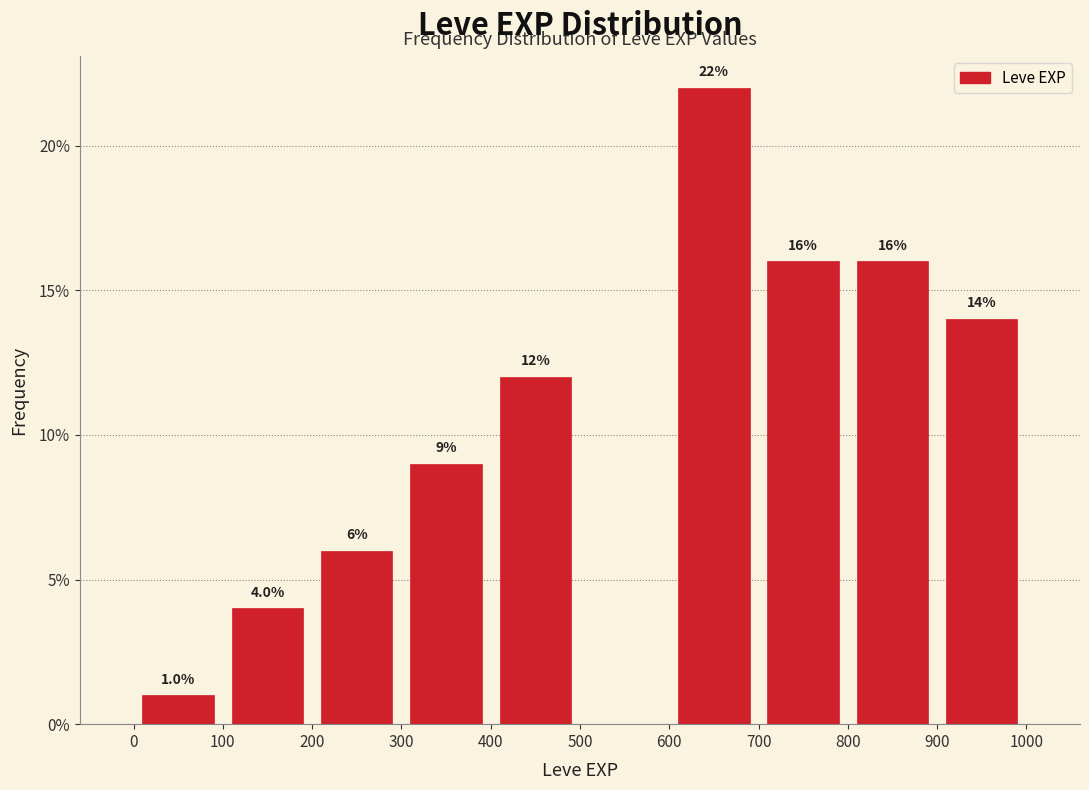

Which range on the x-axis has the tallest bar?

600 to 700